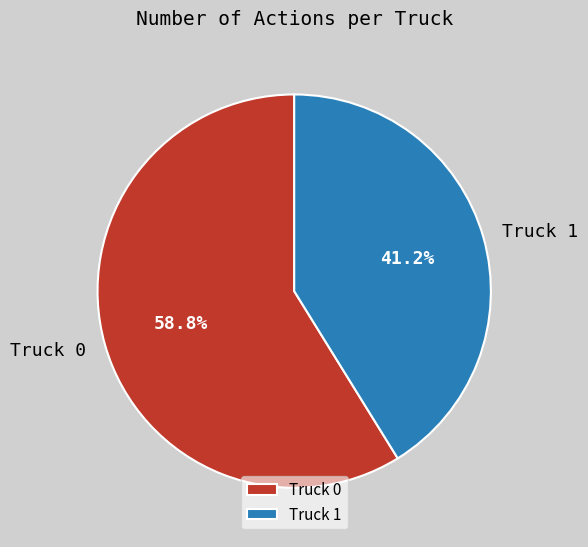

Rank the categories by value from highest to lowest.

Truck 0, Truck 1